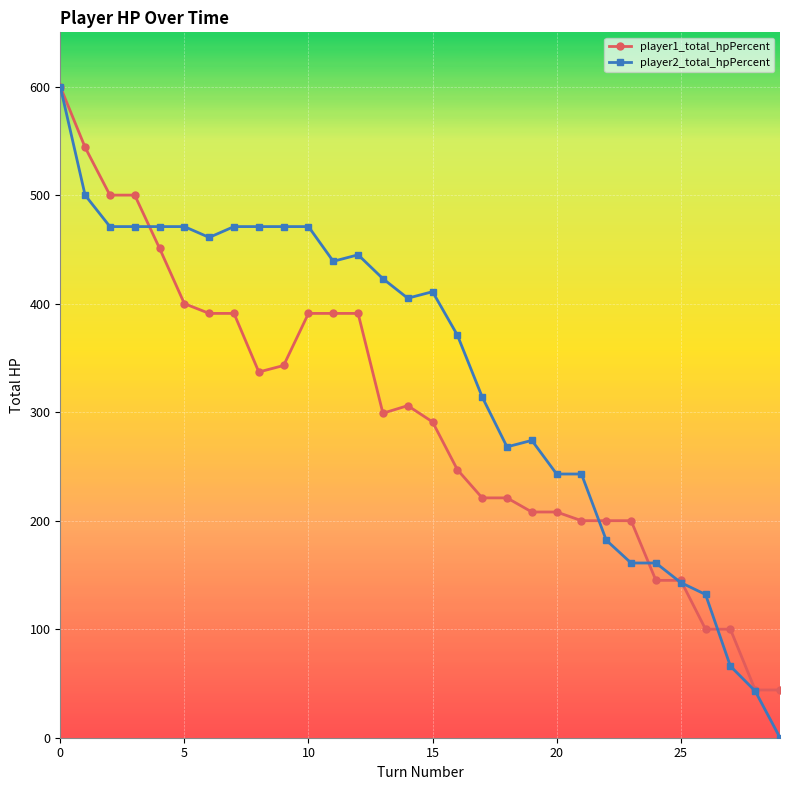

True or false: player1_total_hpPercent has more than 0 interior local peaks.

True